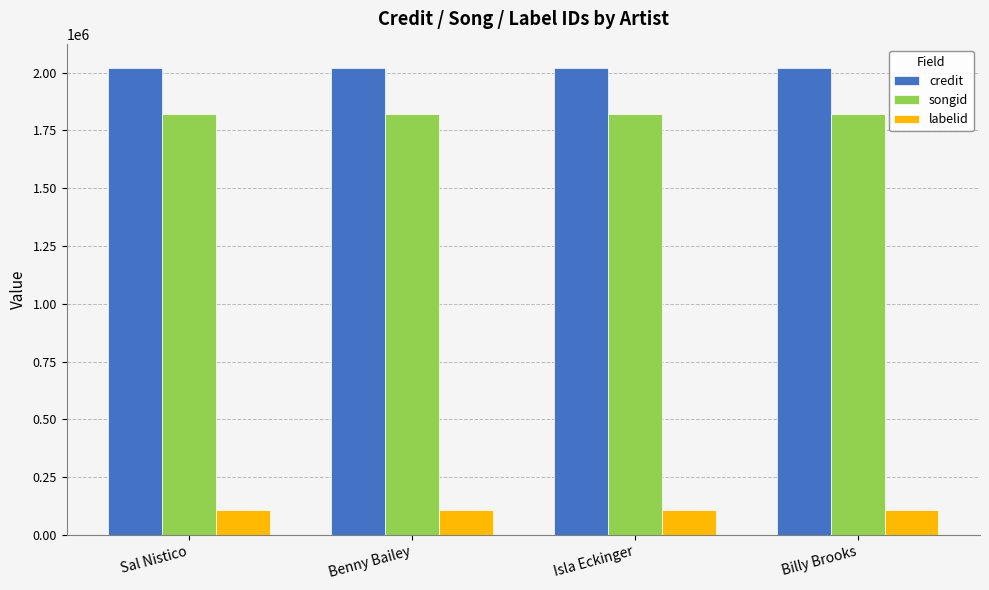

At Isla Eckinger, list the series in order from smallest to largest.

labelid, songid, credit